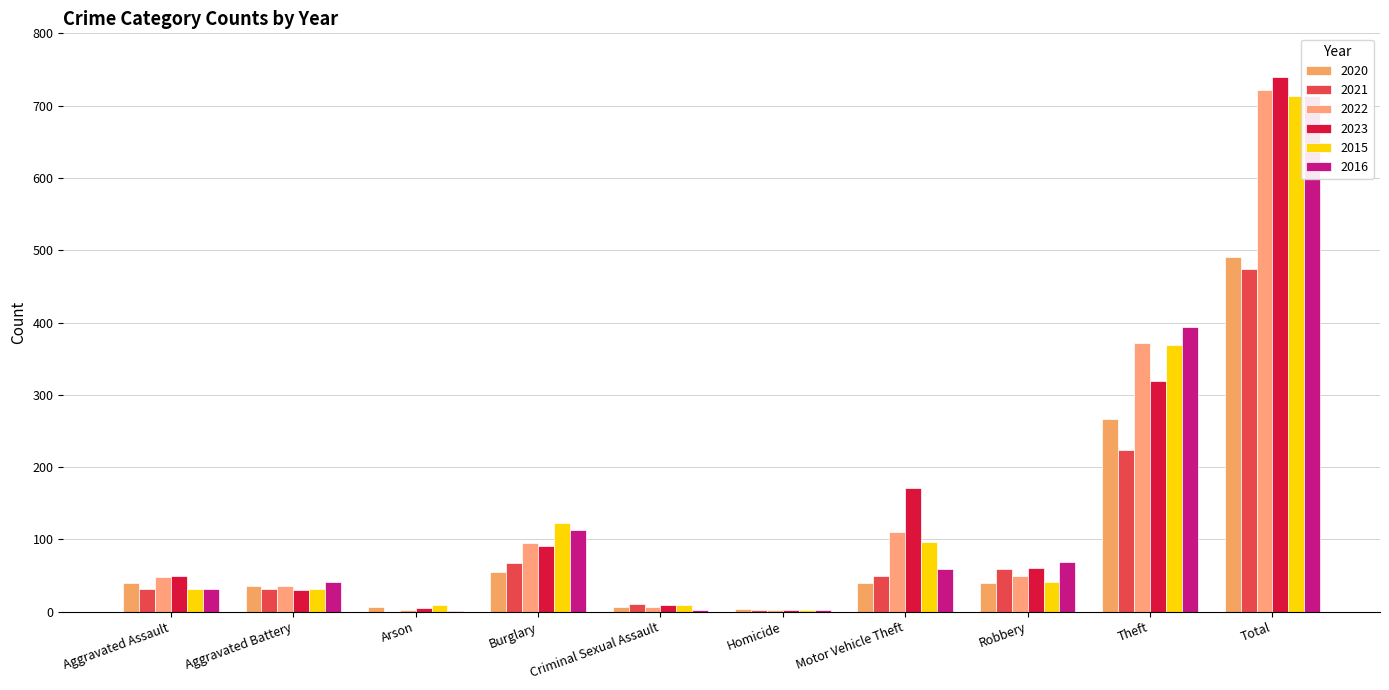

Rank the series by their maximum value, from lowest to highest.

2021, 2020, 2015, 2016, 2022, 2023